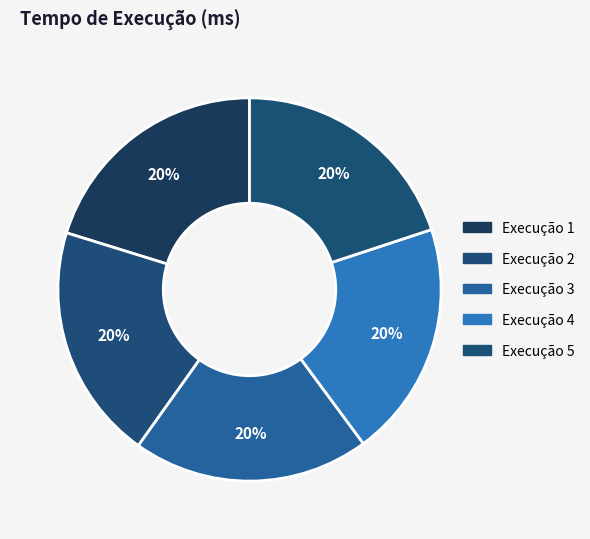

Count the number of slices in the pie.

5